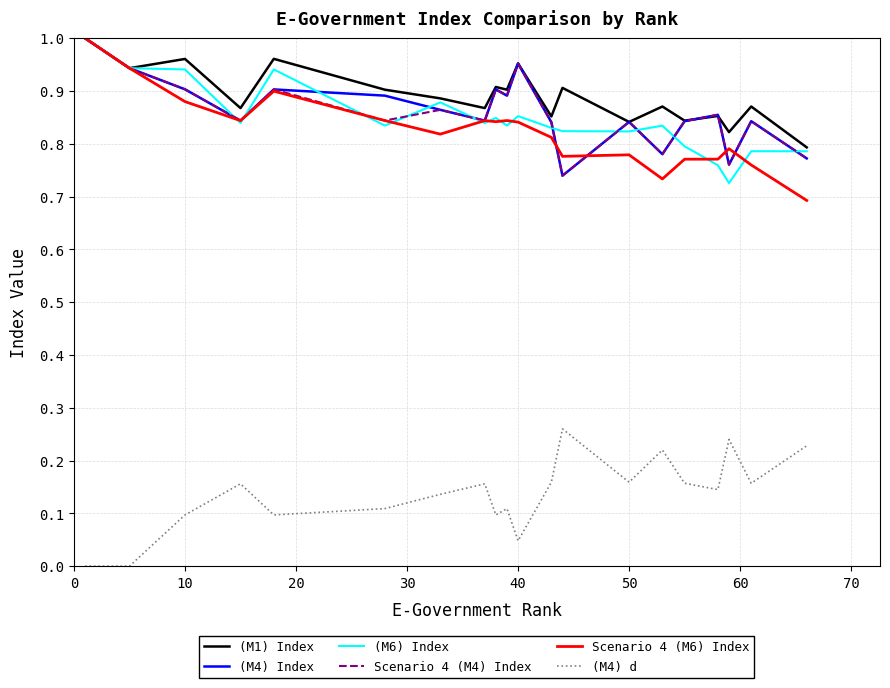

True or false: (M4) d and (M4) Index intersect in this chart.

False